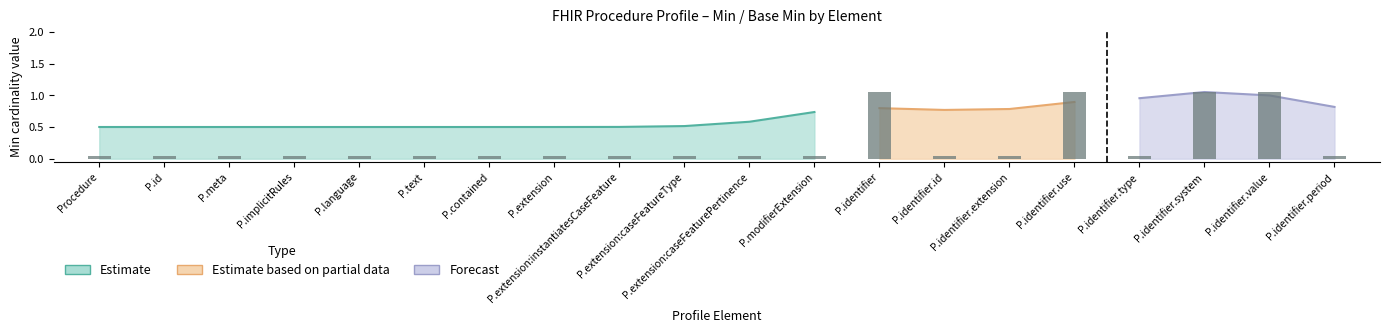

Between Procedure.extension:caseFeaturePertinence and Procedure.identifier.extension, which series saw the biggest shift?

Estimate